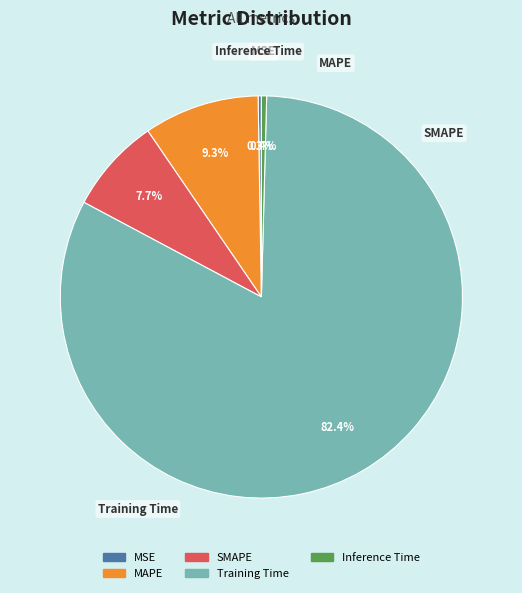

Is there any slice that represents more than half of the pie?

Yes